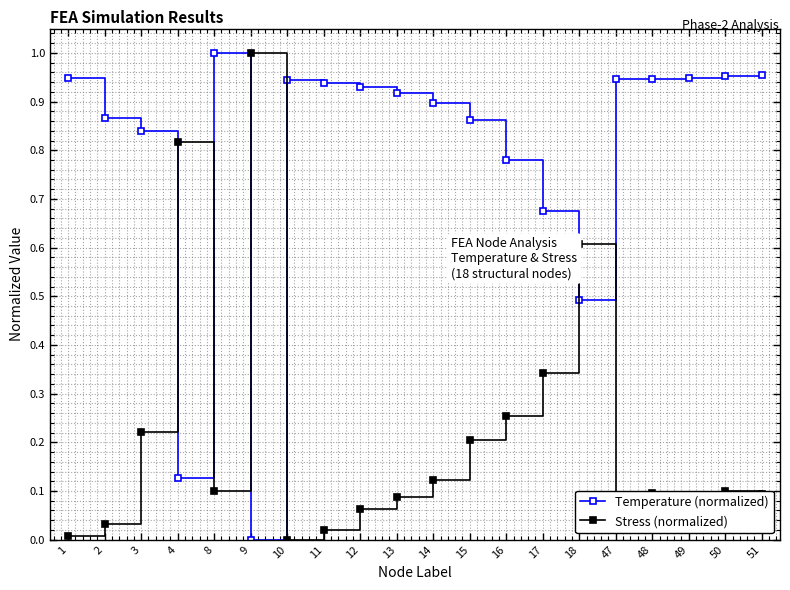

True or false: Stress (normalized) and Temperature (normalized) intersect in this chart.

True